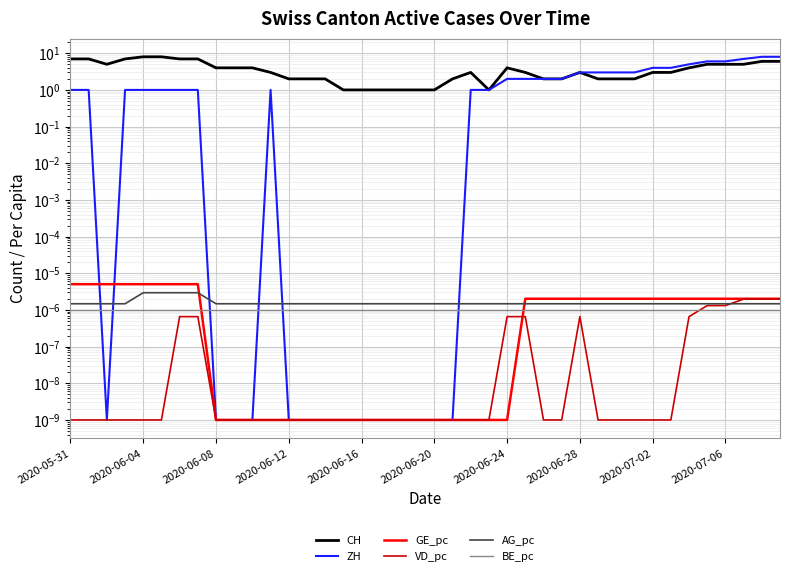

Rank the series at 13 from lowest to highest value.

ZH, GE_pc, VD_pc, BE_pc, AG_pc, CH